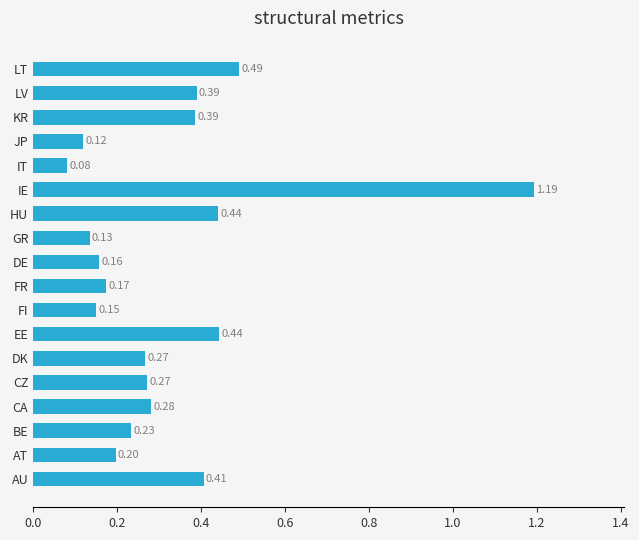

What is the difference between the maximum and minimum values?

1.1